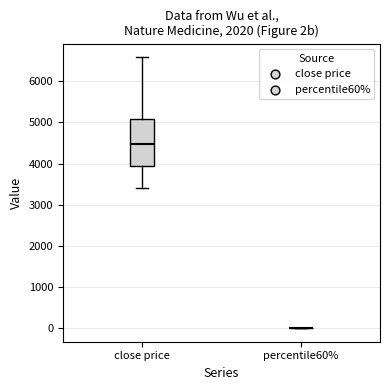

Where is the upper edge of the box for close price on the y-axis? The values are not printed on the chart, so give them approximately, as read against the axis.

5100